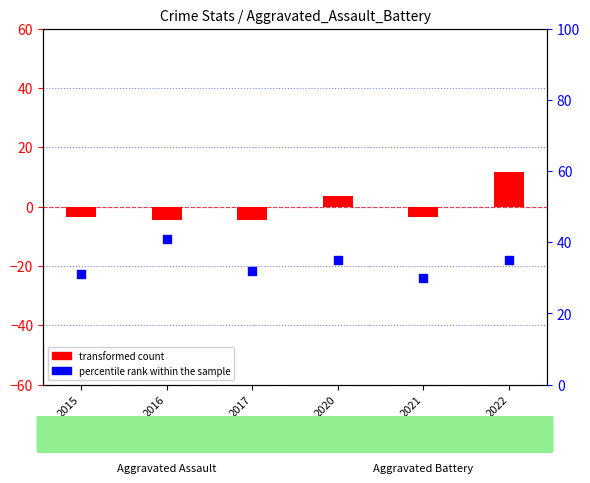

Which series contains the highest Y value?

percentile rank within the sample